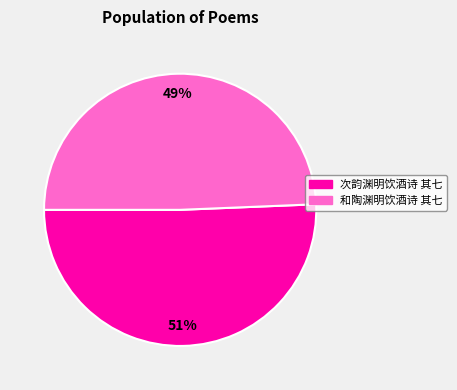

Is there a majority slice in this chart?

Yes